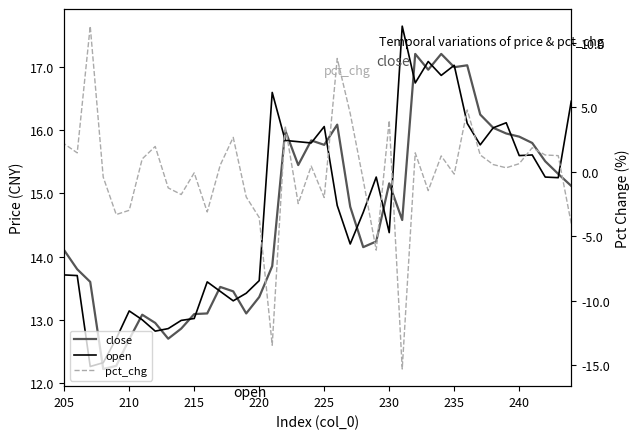

How many lines are shown in the chart?

3